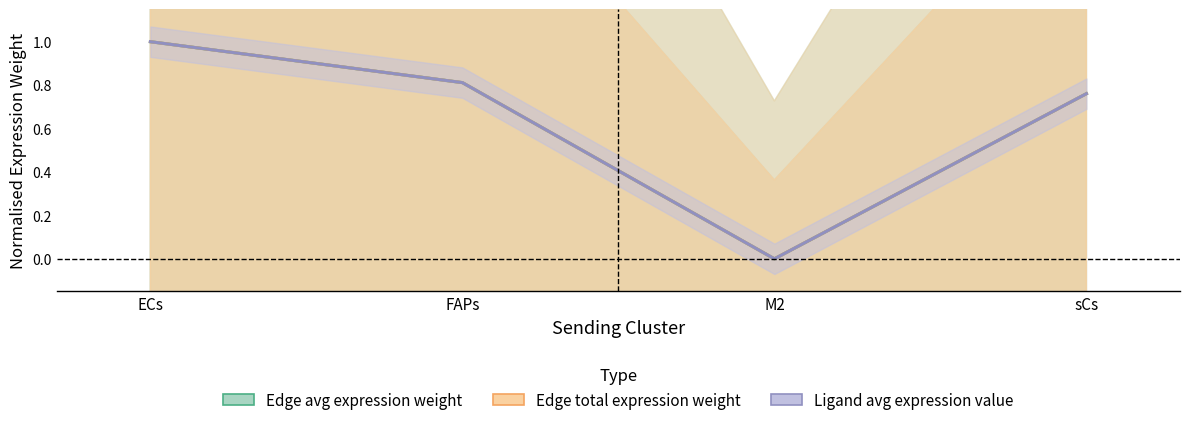

True or false: Edge avg expression weight and Ligand avg expression value intersect in this chart.

False